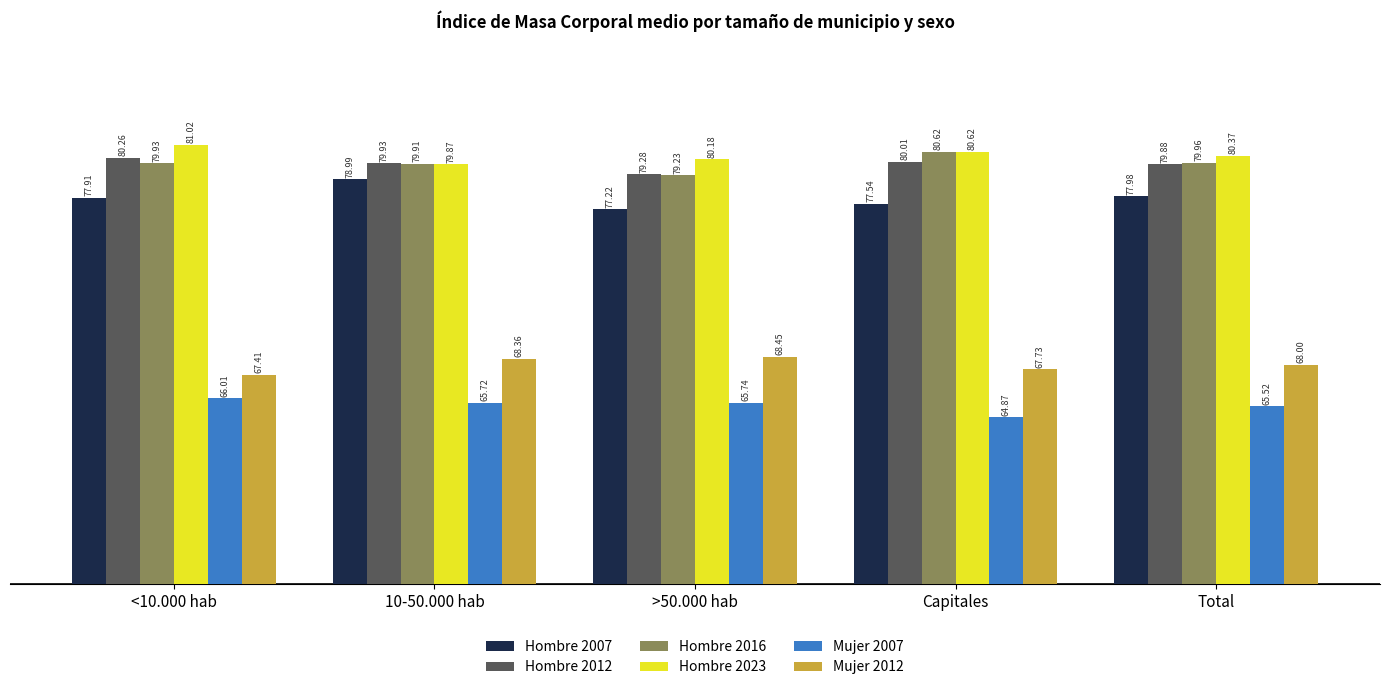

What is the total value across all series at 10-50.000 hab?

452.8